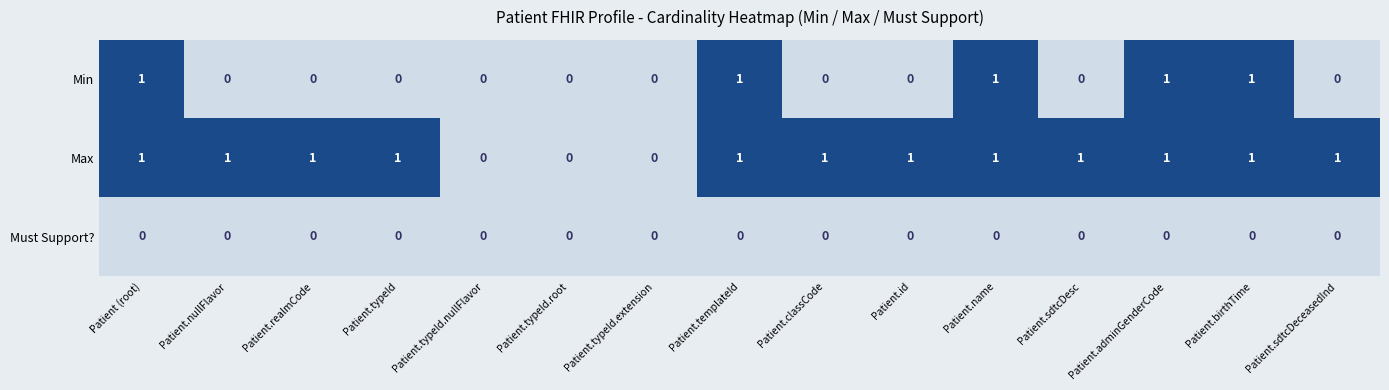

Rank the series by their average value, from lowest to highest.

Must Support?, Min, Max